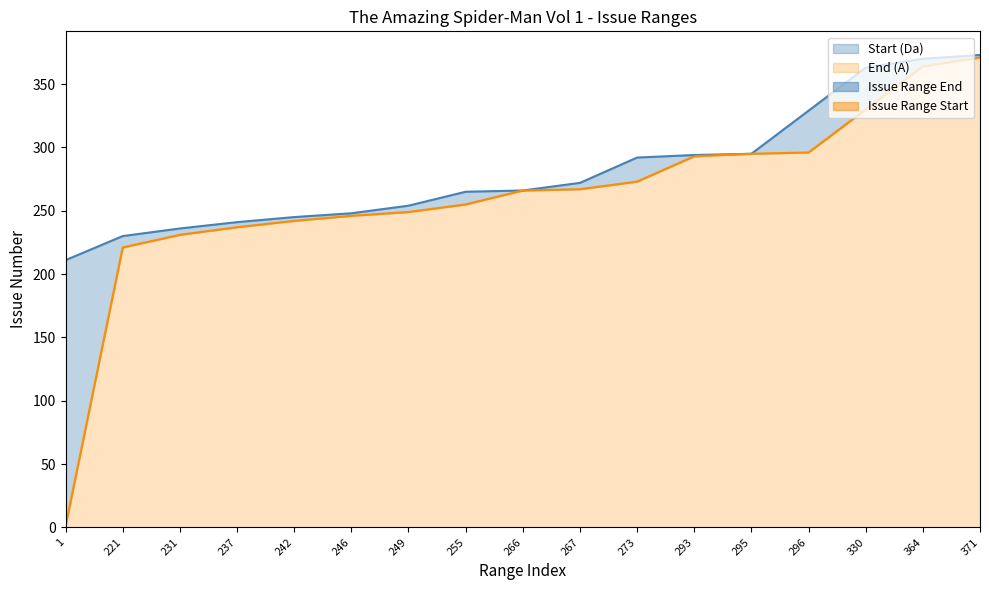

List the labels in order of End (A) value, largest first.

371, 364, 330, 296, 295, 293, 273, 267, 266, 255, 249, 246, 242, 237, 231, 221, 1